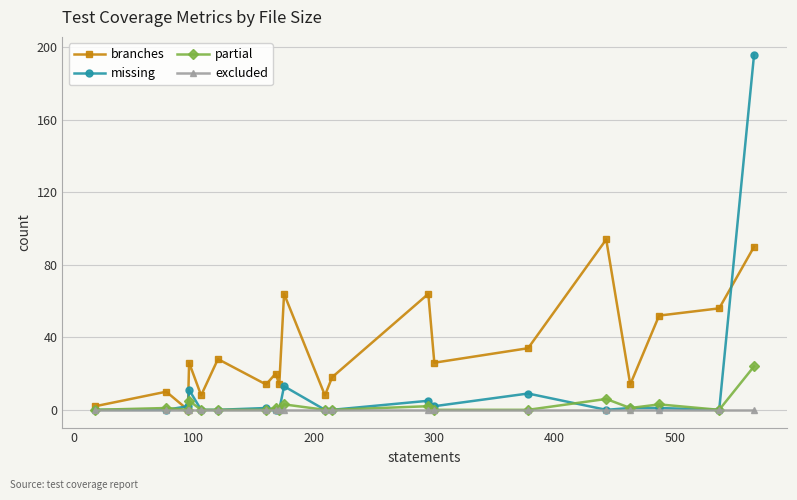

True or false: branches has more than 1 points higher than both neighbors.

True